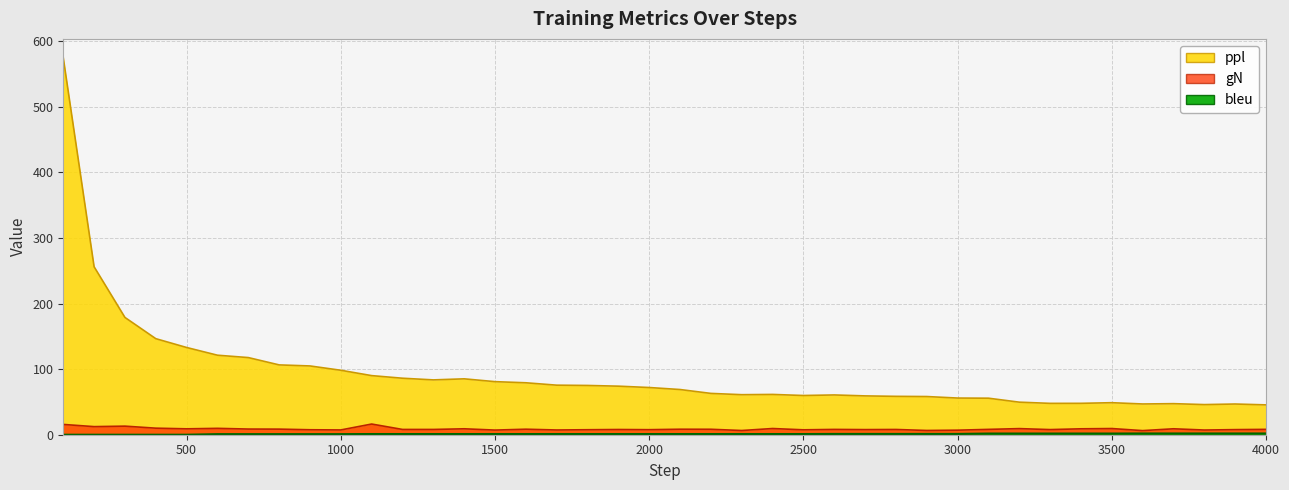

Reading right to left, transcribe all the data shown in this chart.

ppl: 45.5	46.8	45.9	47.4	46.9	48.8	47.9	47.8	49.6	55.7	55.9	58.2	58.5	59.2	60.6	59.8	61.4	61.0	63.0	68.9	72.0	74.0	75.1	75.6	79.2	80.9	85.2	83.6	86.2	90.1	98.3	104.9	106.5	117.6	121.2	133.0	146.5	178.8	256.1	574.9
gN: 8.2	7.8	7.2	9.0	6.3	9.4	9.0	7.8	9.3	8.1	6.9	6.5	8.0	7.8	8.1	7.5	9.4	6.4	8.3	8.4	7.7	8.0	7.6	7.2	8.4	7.1	9.0	8.0	8.0	16.3	7.3	7.6	8.5	8.6	9.7	9.0	10.0	13.1	12.3	15.7
bleu: 1.9	1.9	1.9	1.9	1.9	1.8	1.8	1.8	1.8	1.8	1.2	1.2	1.2	1.2	1.2	1.1	1.1	1.1	1.1	1.1	1.1	1.1	1.1	1.1	1.1	1.1	1.1	1.1	1.1	1.1	0.9	0.9	0.9	0.9	0.9	0.0	0.0	0.0	0.0	0.0